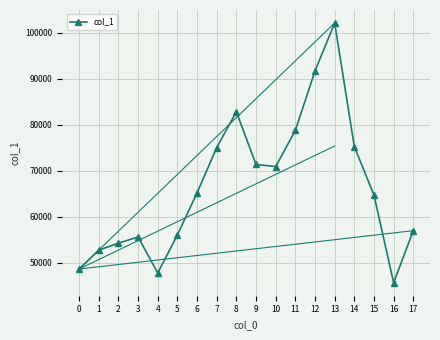

What is the change in value from 0 to 13?

+53490